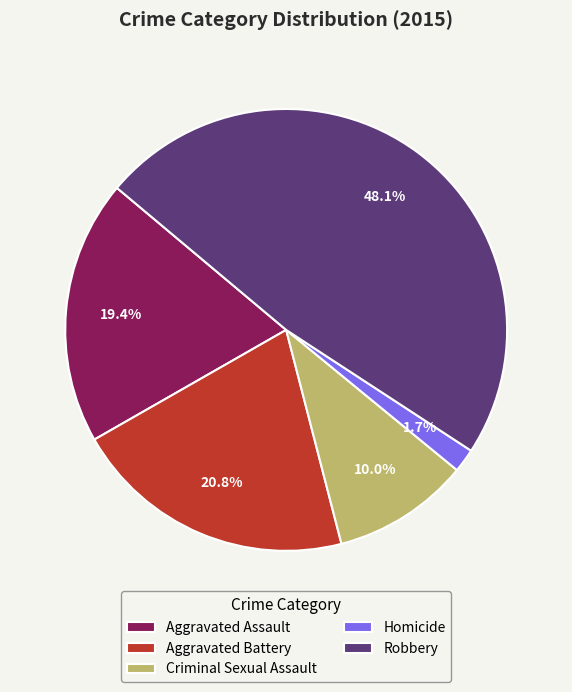

Which has a higher value, Aggravated Battery or Criminal Sexual Assault?

Aggravated Battery